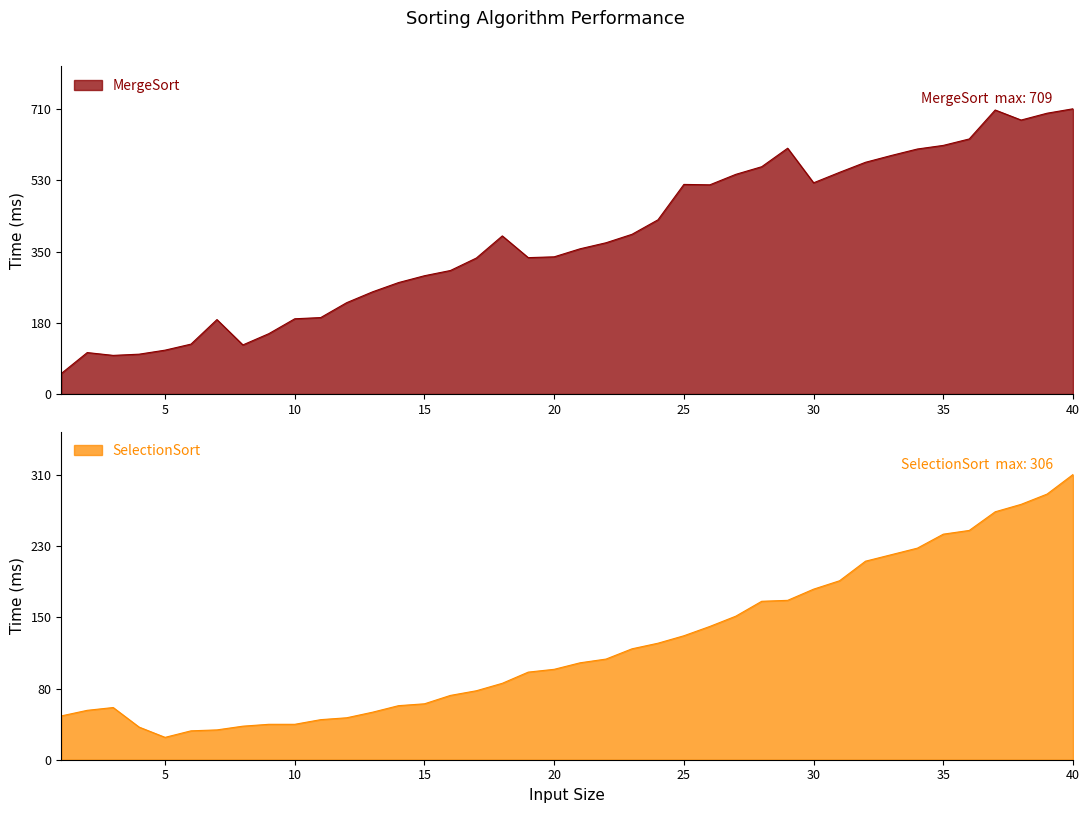

What is the approximate value of MergeSort at 35, to the nearest 100?

600